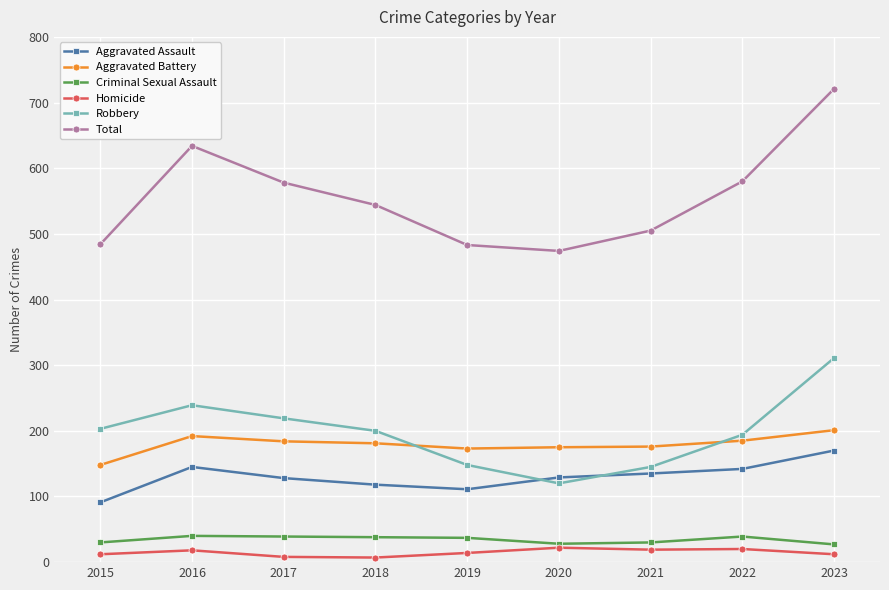

True or false: Total has a value of 580 at 2022.

True